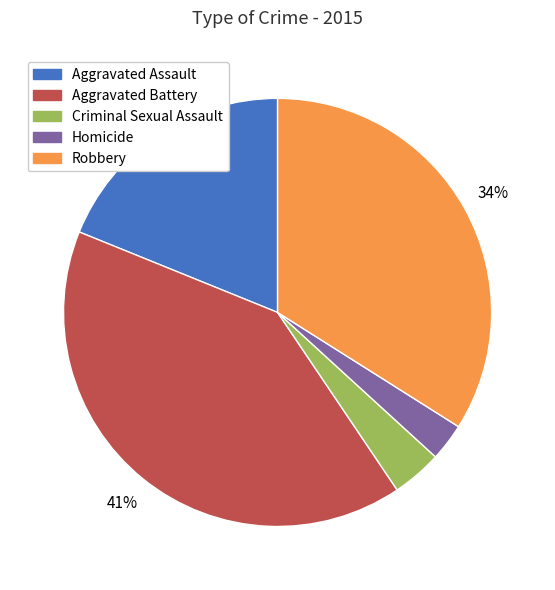

To the nearest percent, what percentage of the pie is Homicide?

3%